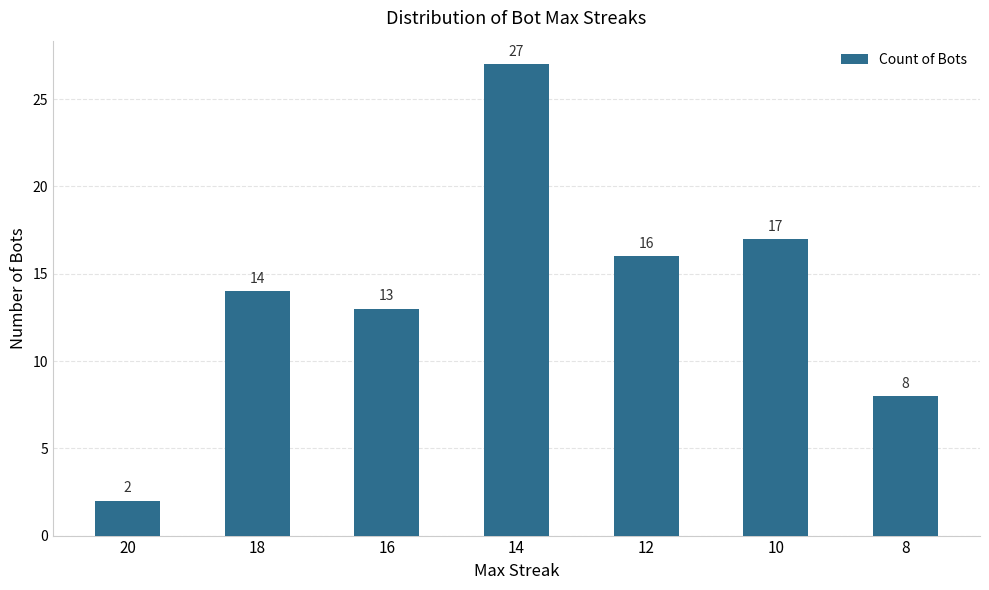

What is the average value?

14